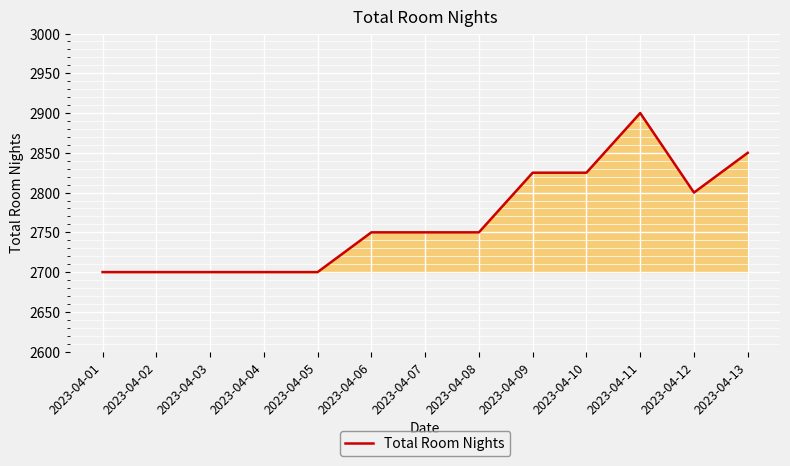

The value at 2023-04-11 is 4299. True or false?

False